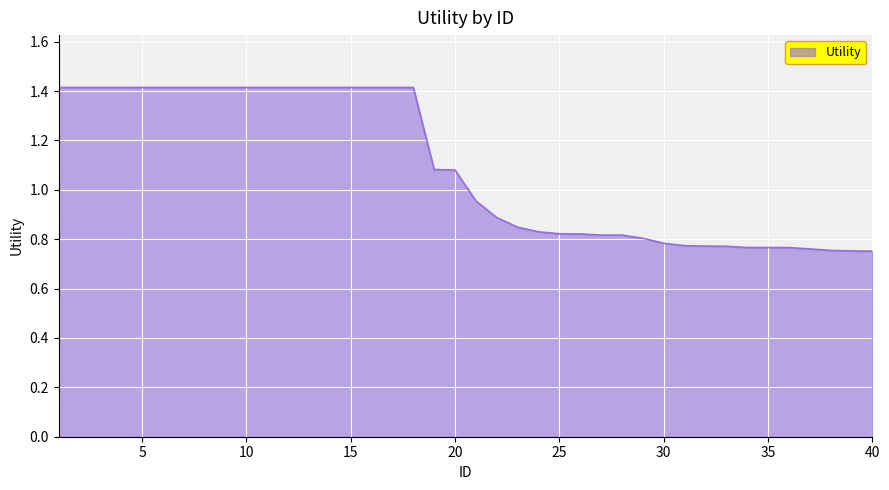

What is the difference between the maximum and minimum values?

0.7